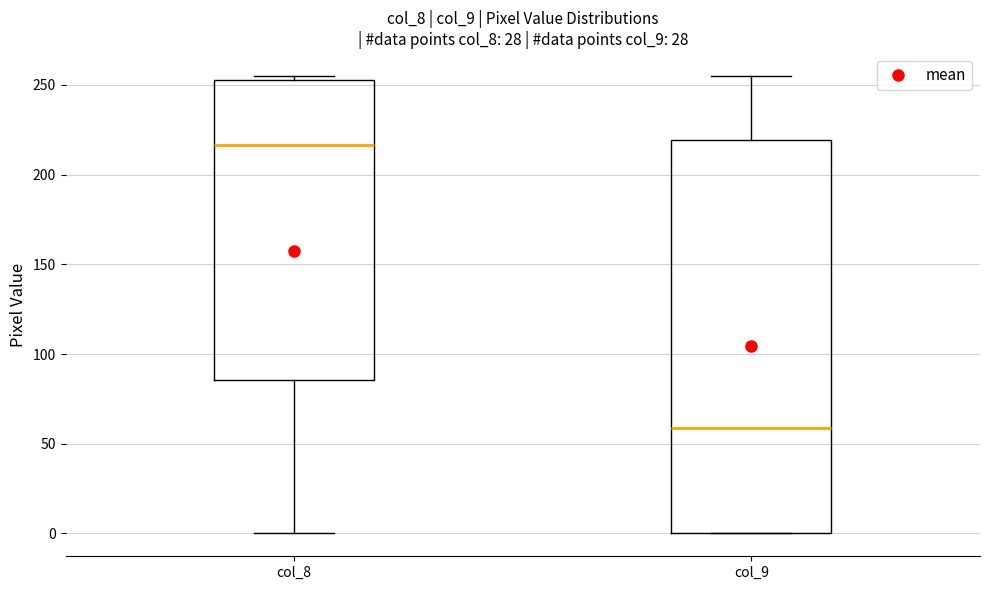

Reading left to right, read every box against the y-axis: the position of its median line, the range the box covers, and the ends of its whiskers. The values are not printed on the chart, so give them approximately, as read against the axis.

col_8: median 215, box 85 to 255, whiskers 0 to 255 (just above the box's upper edge)
col_9: median 60, box 0 to 220, whiskers 0 to 255